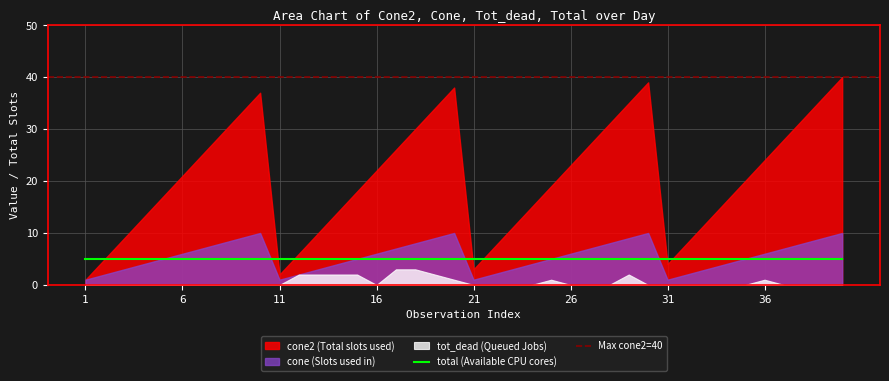

True or false: cone2 has a value of 34 at 19.

True